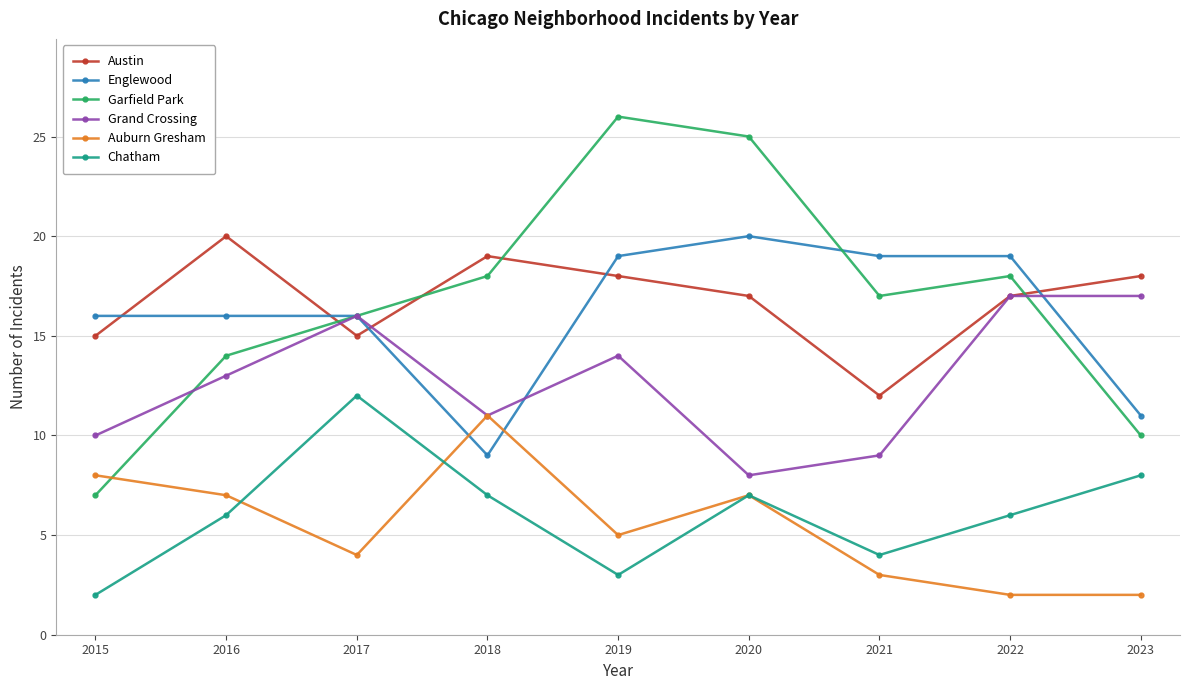

What is the value of the Englewood point at the 6th from the left?

20